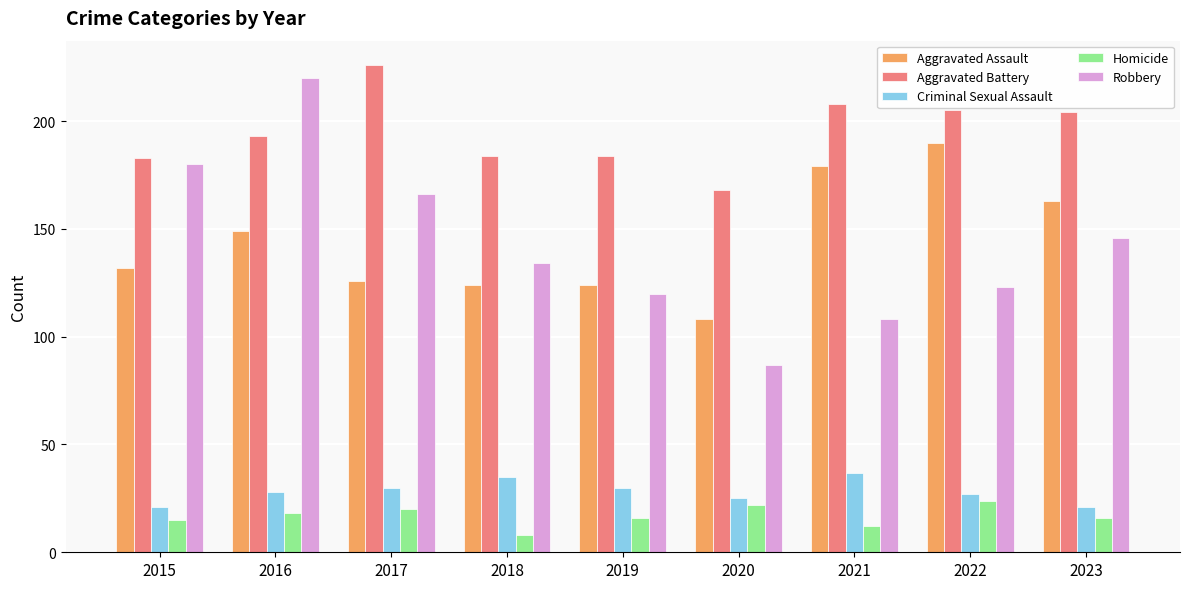

What is the highest value of the Aggravated Battery series?

226